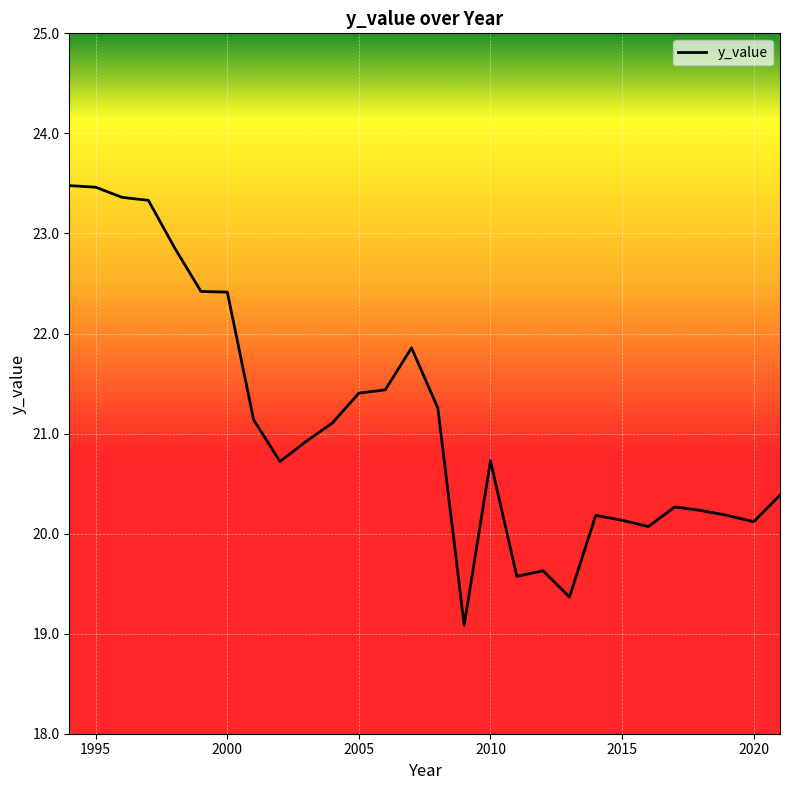

What is the greatest value displayed?

23.5